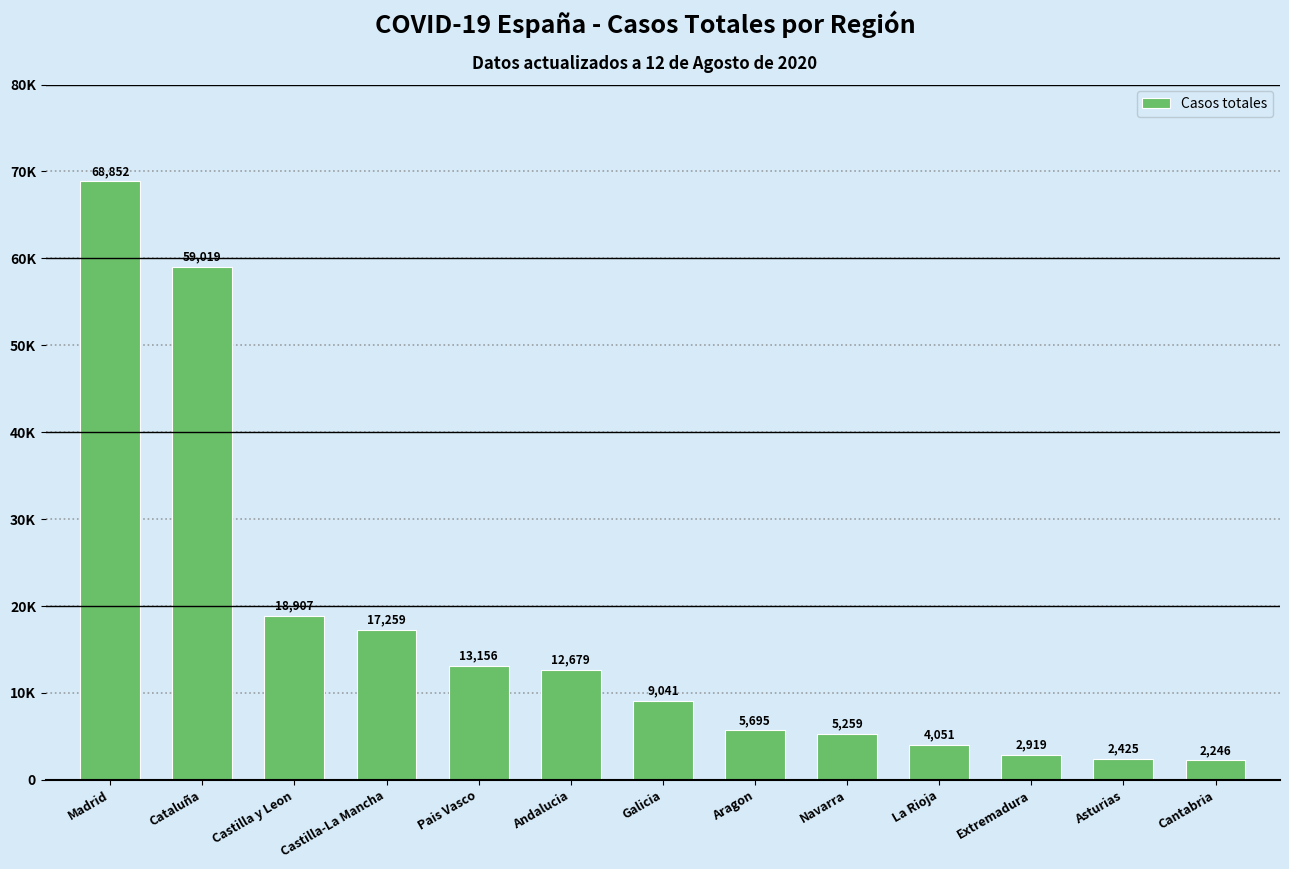

How many data points does each series have?

13